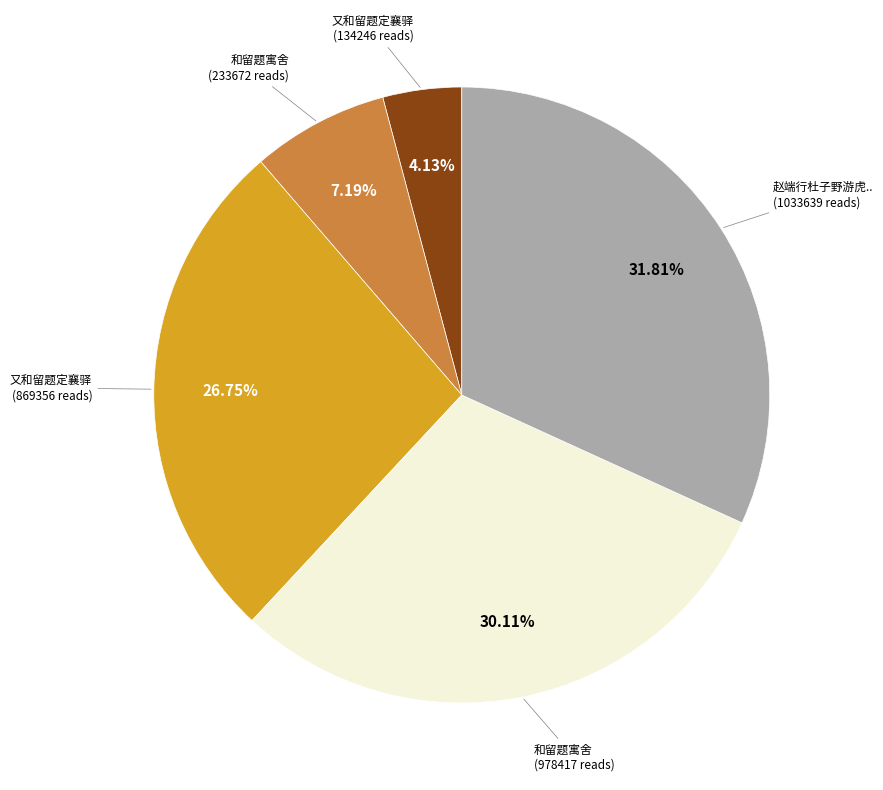

Does any single category account for the majority?

No